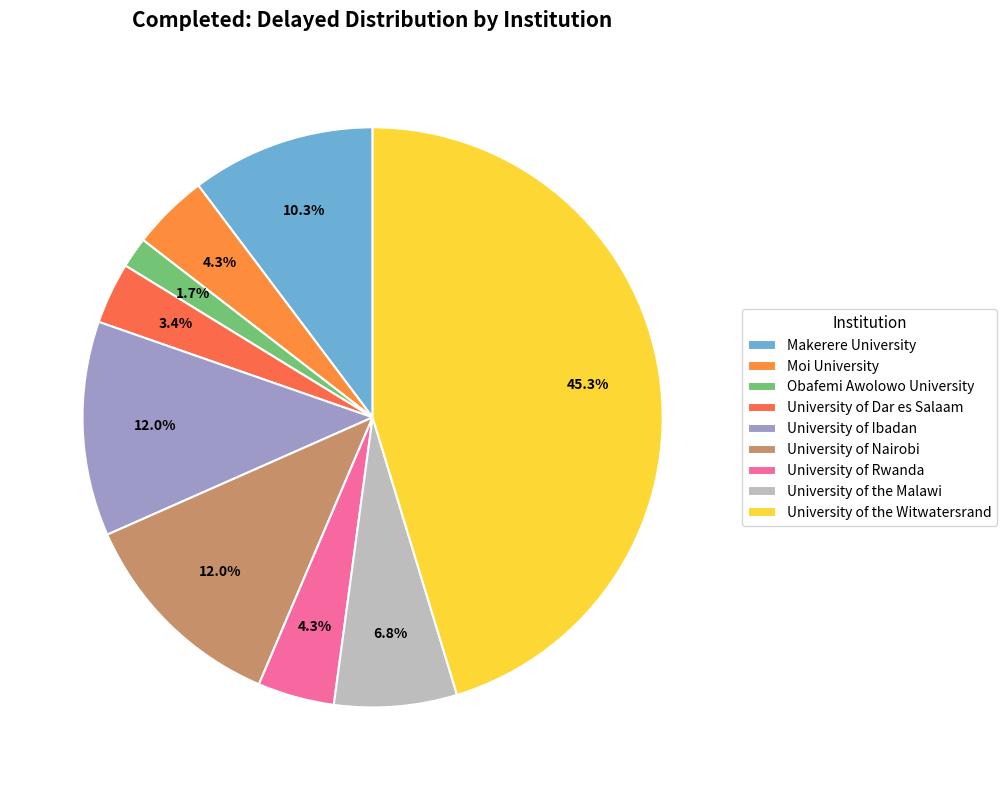

Does Moi University account for over 50% of the chart?

No